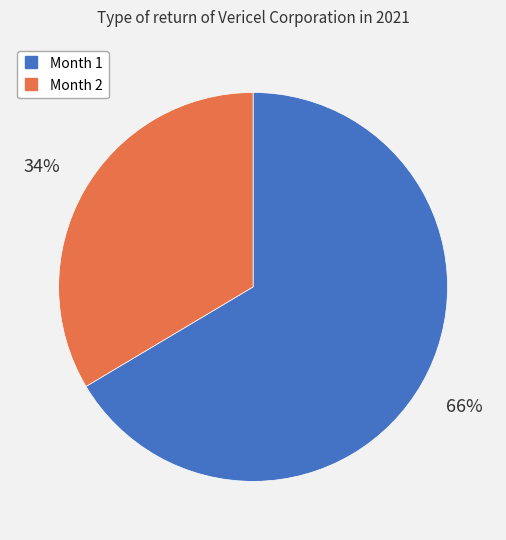

What is the smallest slice in the pie chart?

Month 2